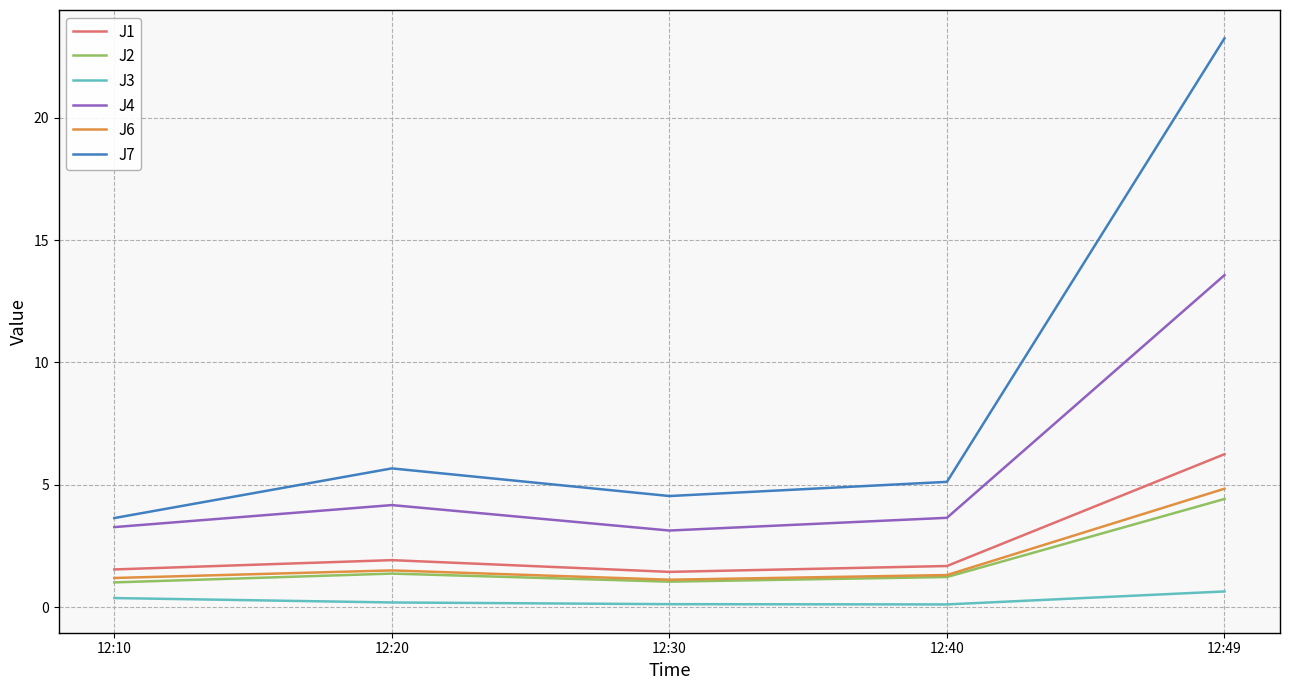

What is the difference between the maximum and second lowest values in the J2 series?

3.4